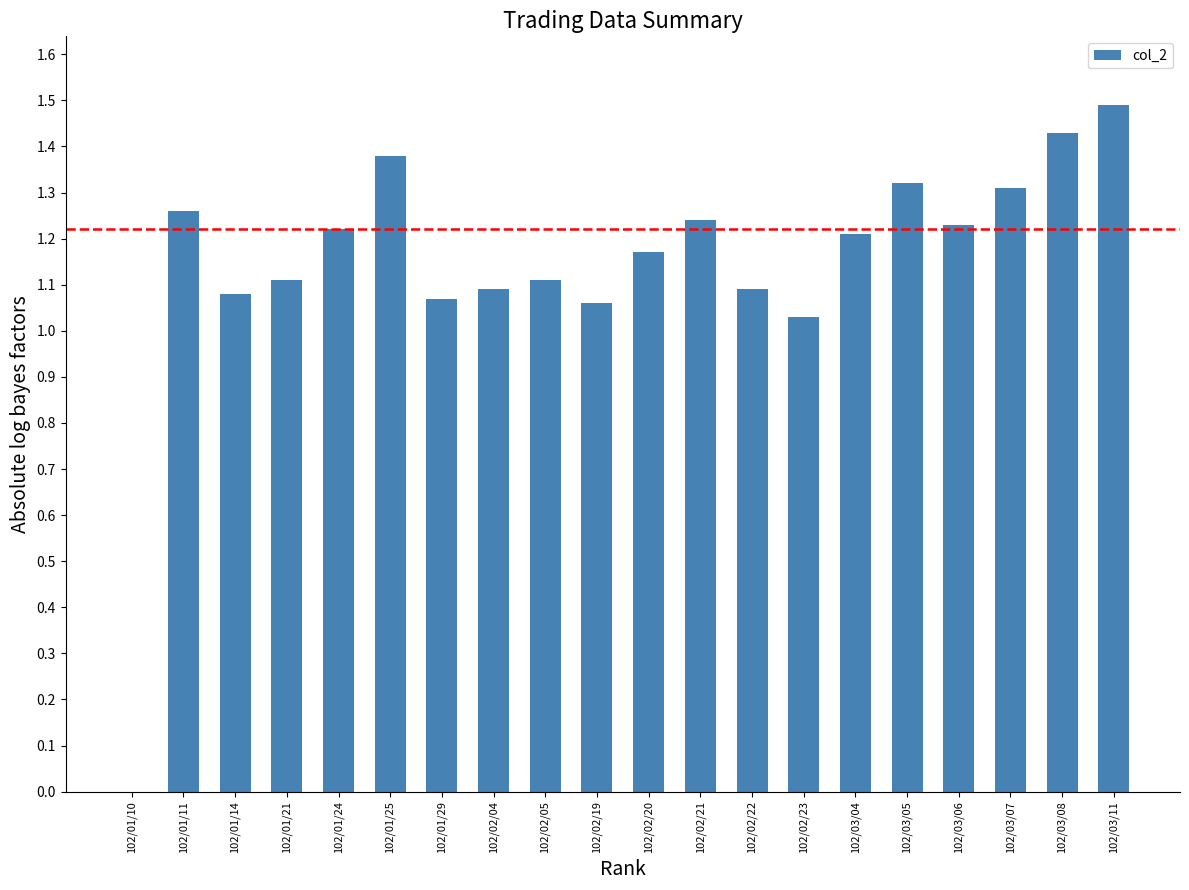

Approximately how many times larger is the value at 102/02/19 compared to 102/03/07?

0.8